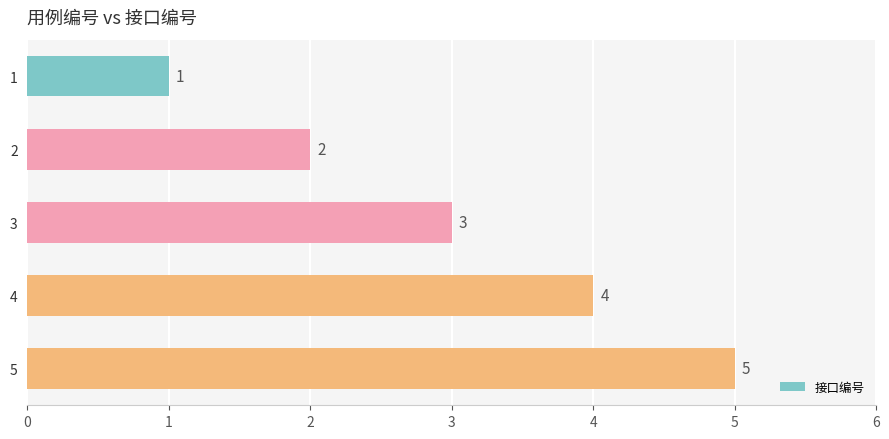

What is the greatest value displayed?

5